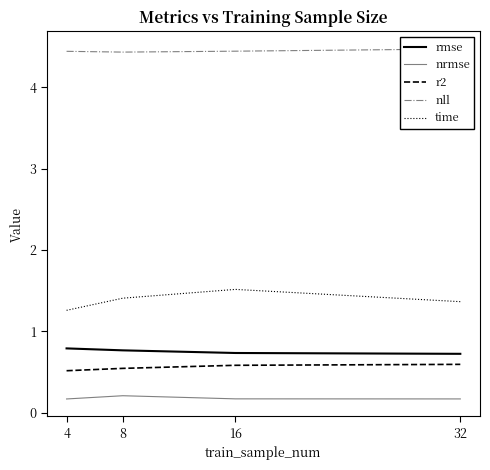

Between 4 and 32, which series saw the biggest shift?

time